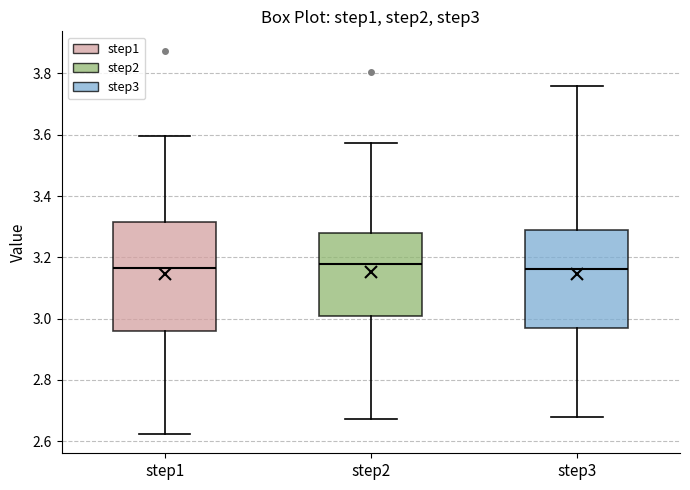

Which box is the tallest, from its lower edge to its upper edge?

step1